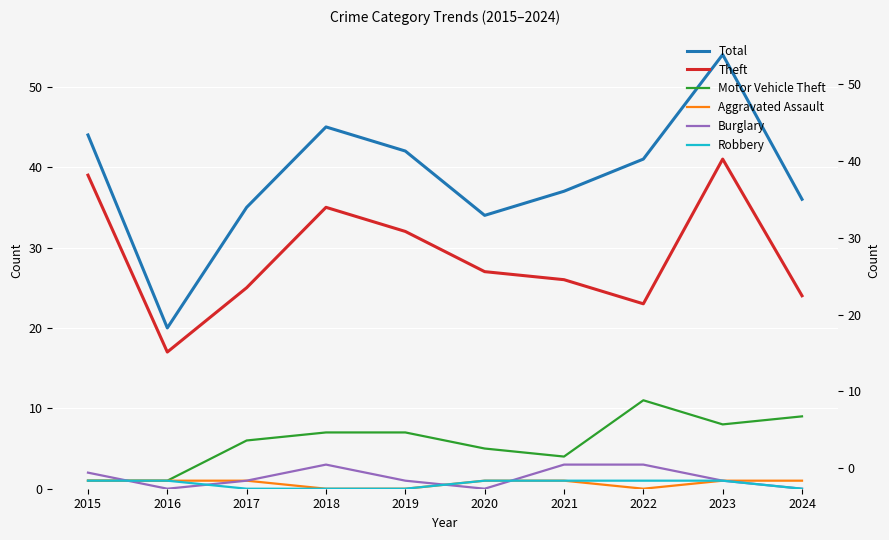

Reading left to right, extract all data points from this chart.

Total: 44	20	35	45	42	34	37	41	54	36
Theft: 39	17	25	35	32	27	26	23	41	24
Motor Vehicle Theft: 1	1	6	7	7	5	4	11	8	9
Aggravated Assault: 1	1	1	0	0	1	1	0	1	1
Burglary: 2	0	1	3	1	0	3	3	1	0
Robbery: 1	1	0	0	0	1	1	1	1	0